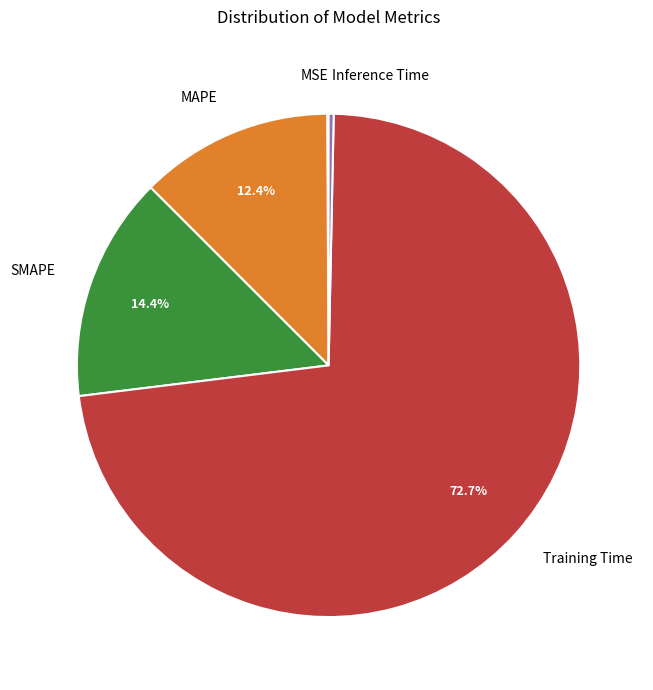

Which slice is the largest?

Training Time